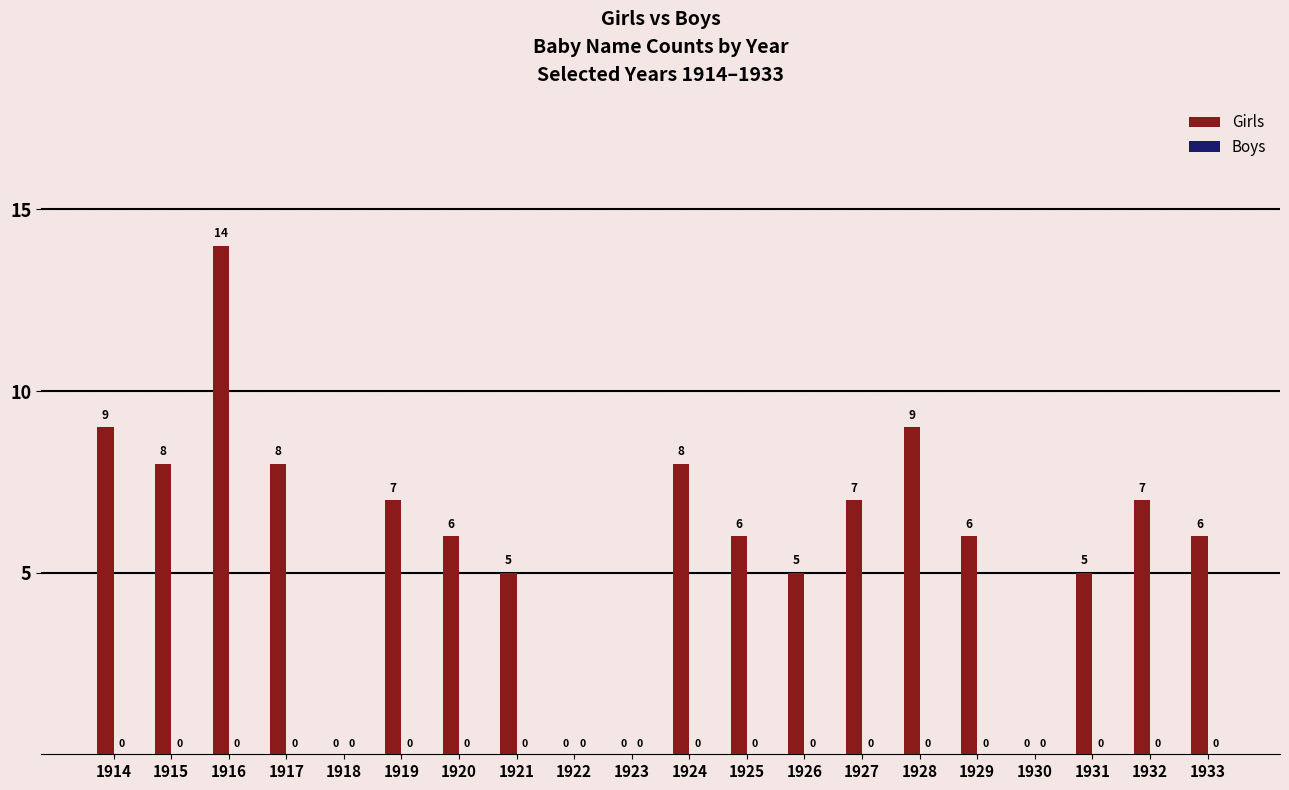

How many data points does each series have?

20